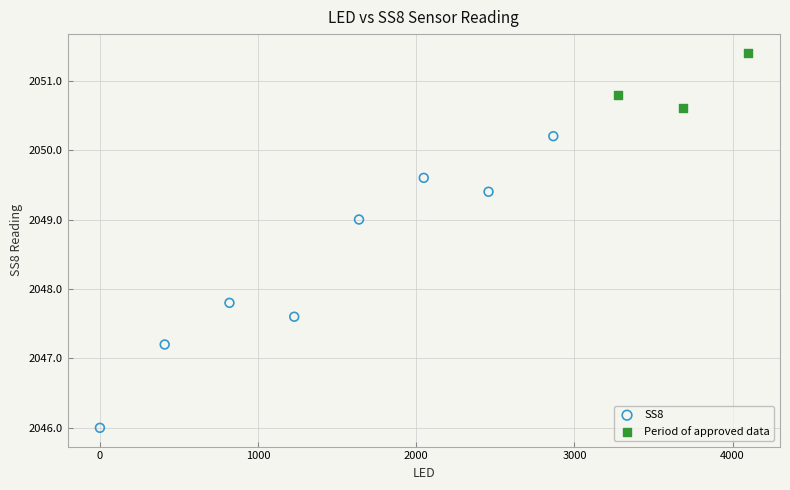

Which series reaches the maximum Y coordinate?

Period of approved data